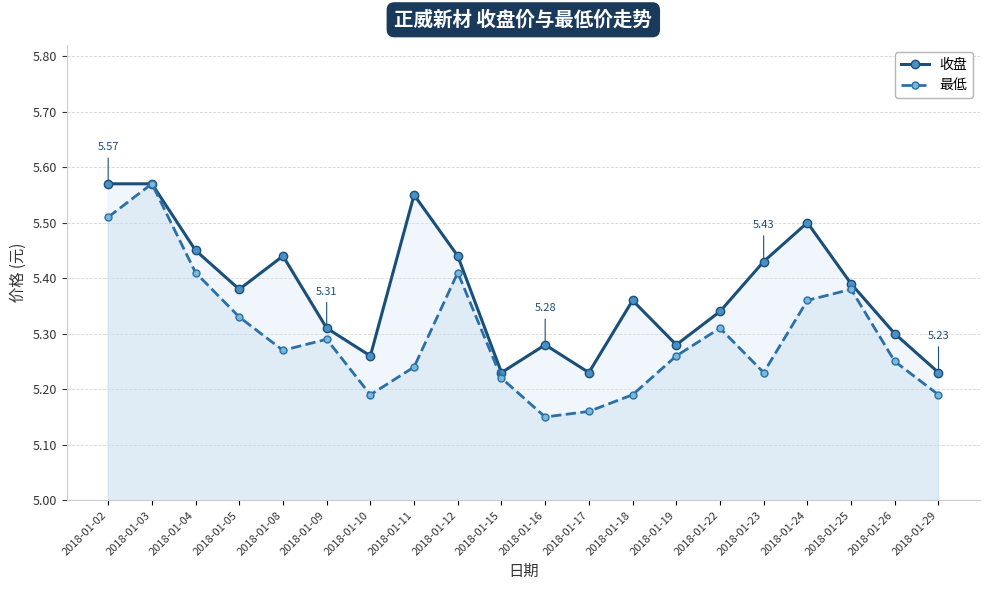

In 收盘, how many points are lower than both neighbors (excluding endpoints)?

5